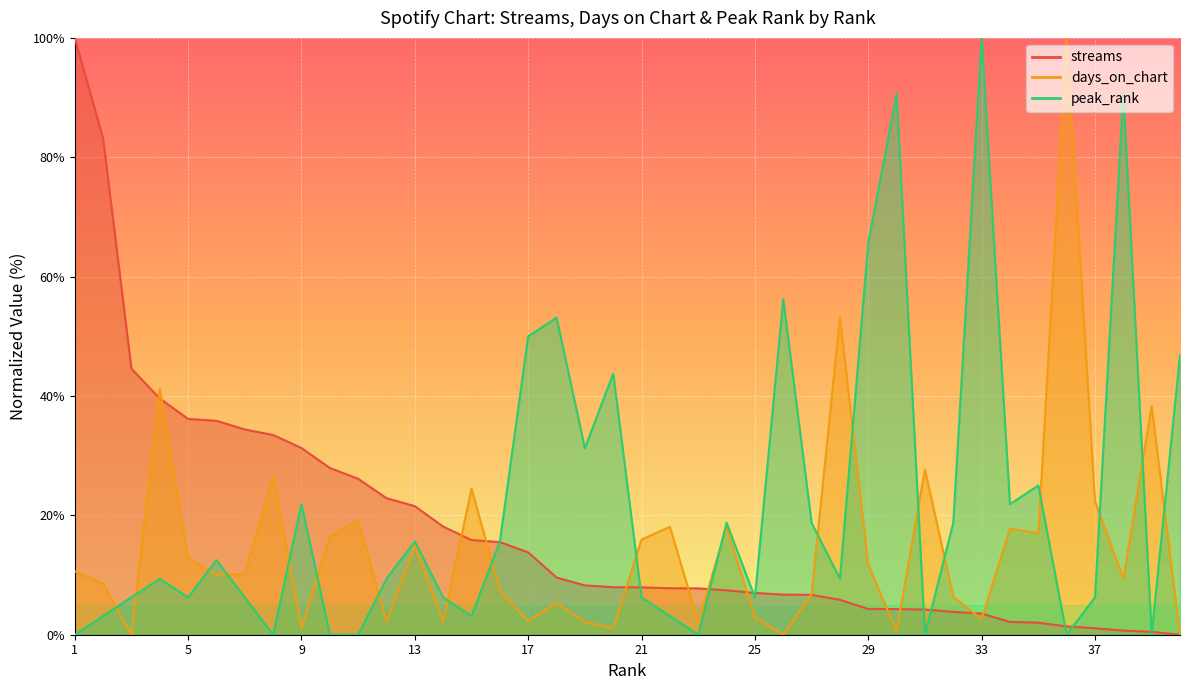

How many lines are shown in the chart?

3